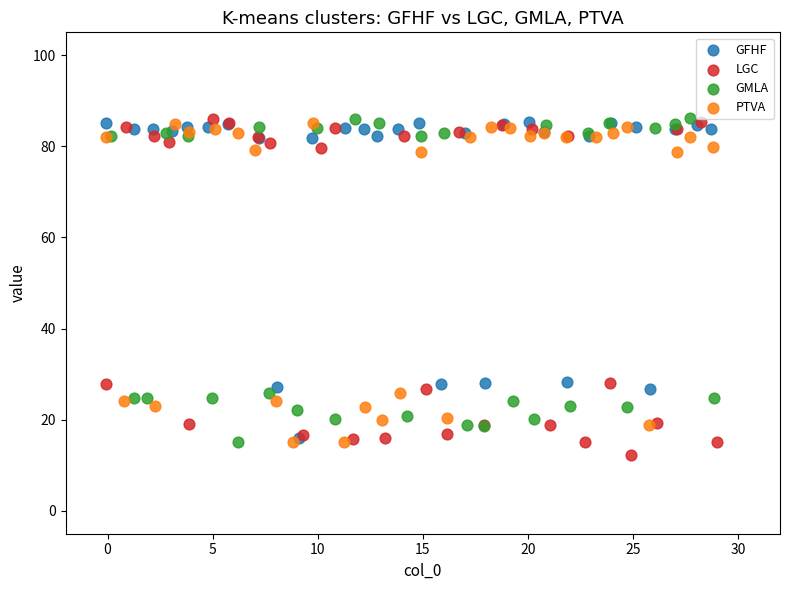

What are all the series names shown in the legend?

GFHF, LGC, GMLA, PTVA